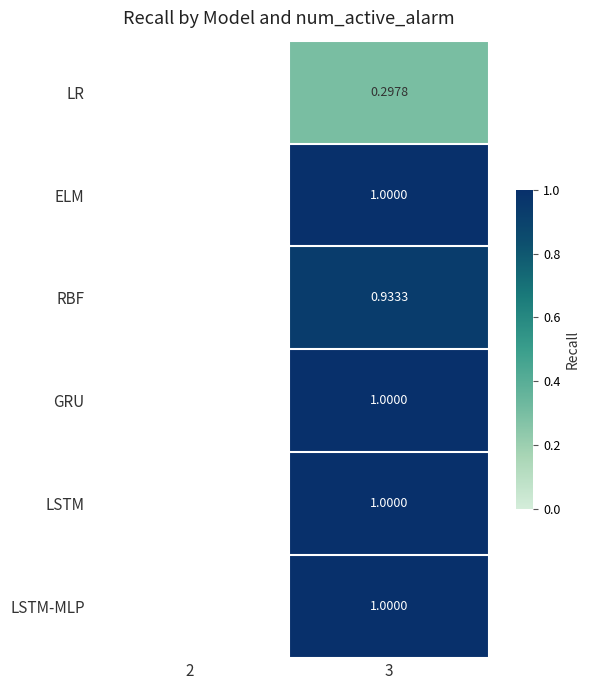

The RBF series shows 1.2 at 3. True or false?

False